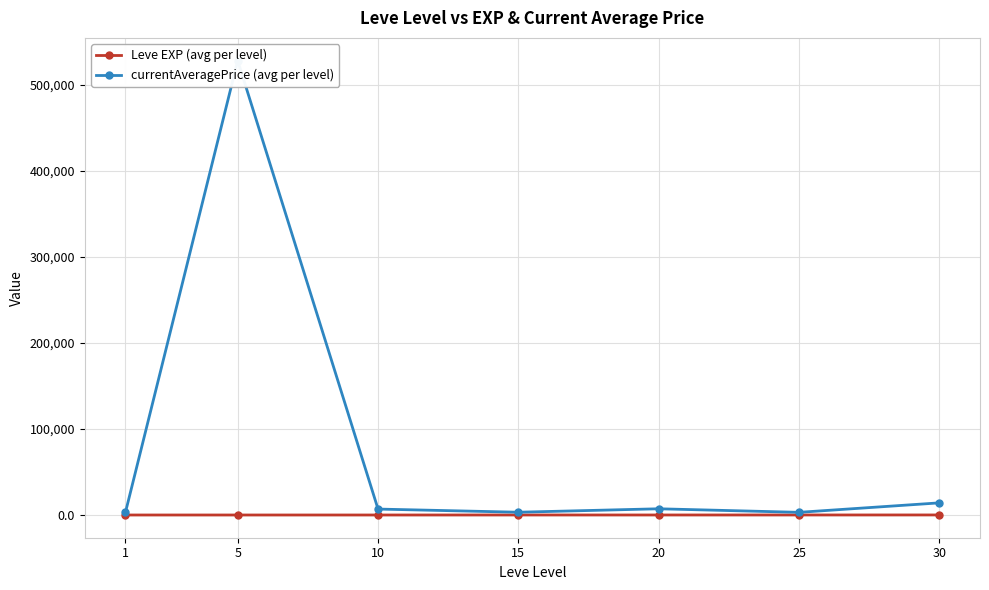

True or false: Leve EXP (avg per level) and currentAveragePrice (avg per level) intersect in this chart.

False